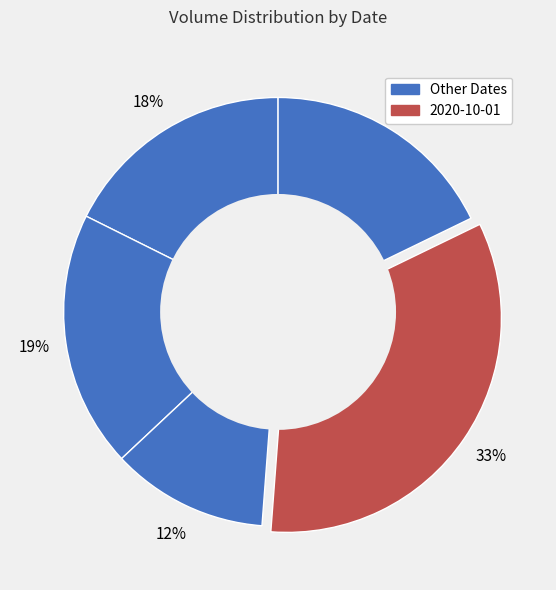

How many slices are in this pie chart?

5